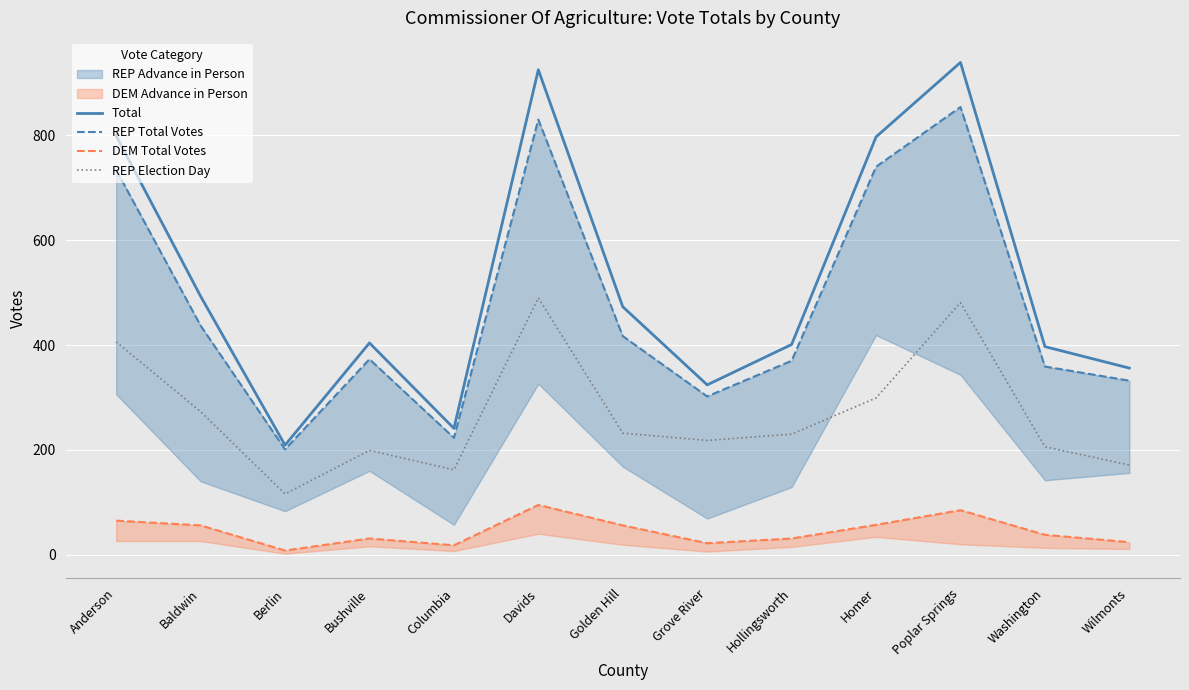

What is the label of the 8th point from the right?

Davids